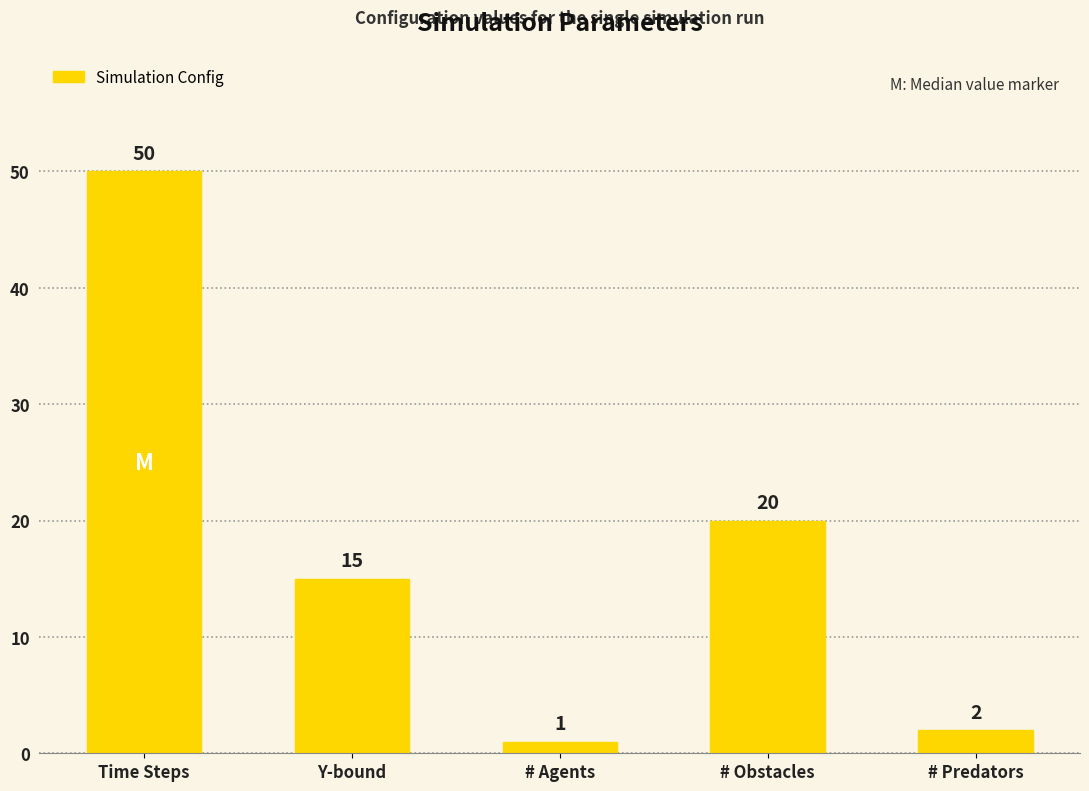

How many distinct data groups are displayed?

1